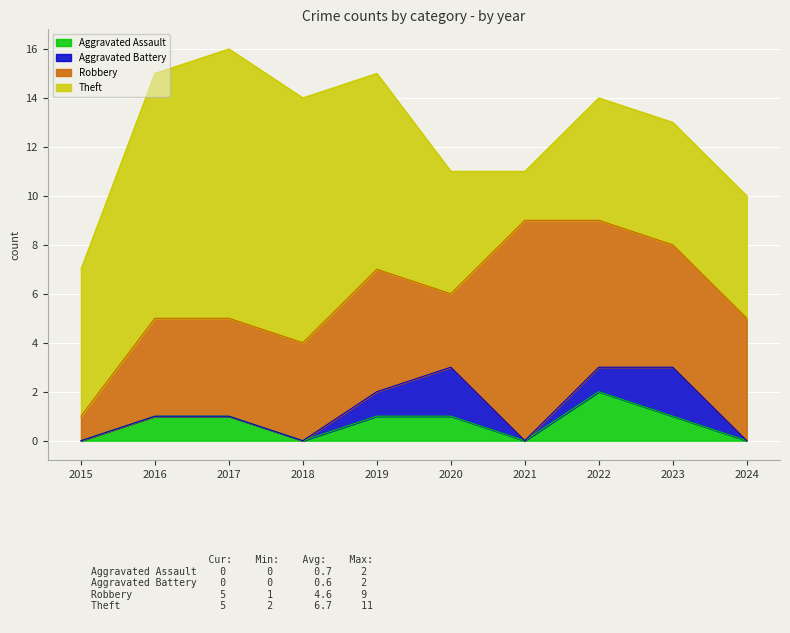

The Aggravated Battery series shows 1 at 2015. True or false?

False